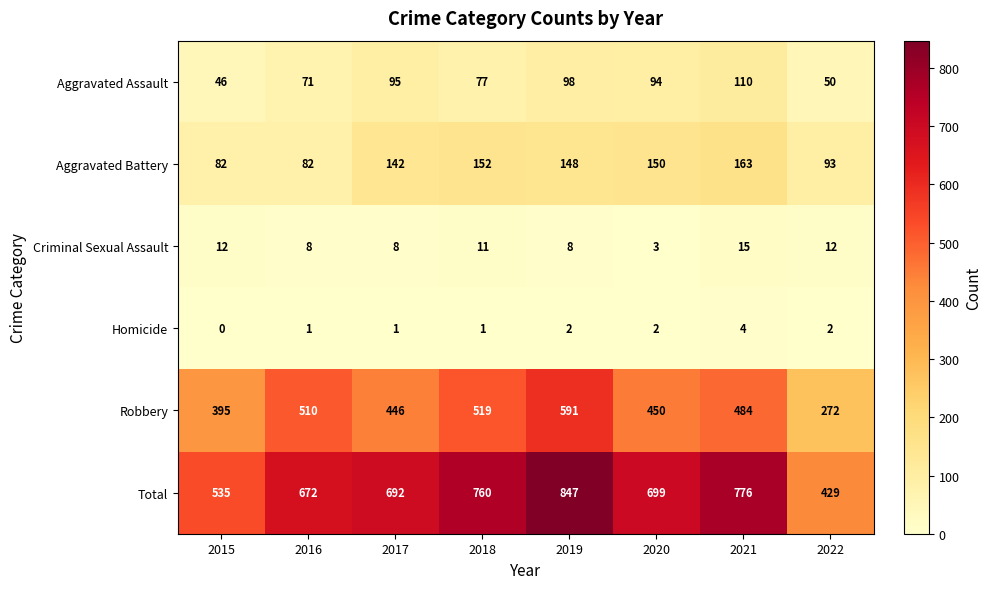

What is the total value across all series at 2018?

1520